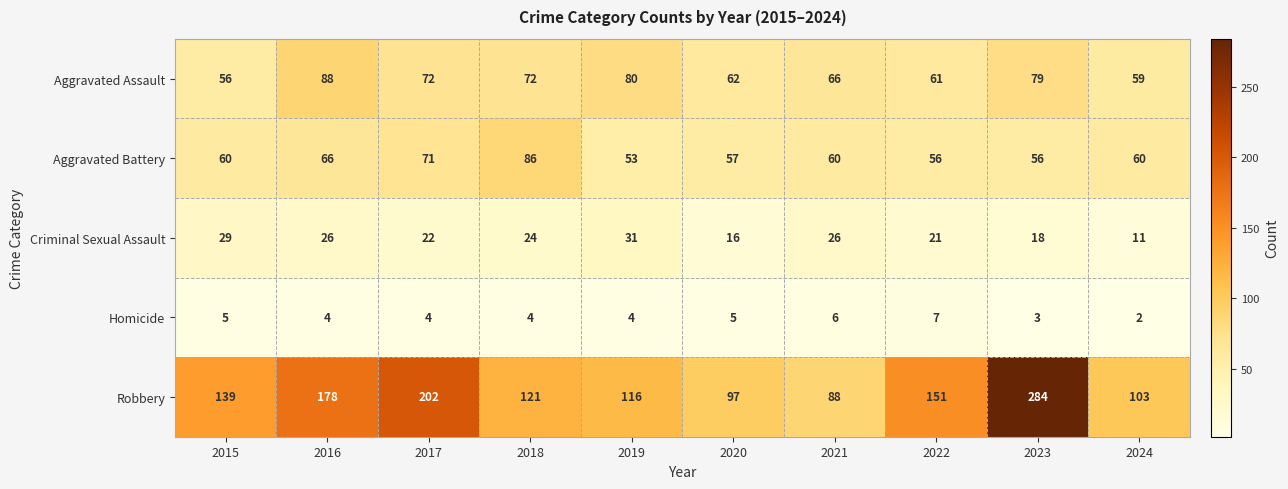

Read the Criminal Sexual Assault value at 2015.

29